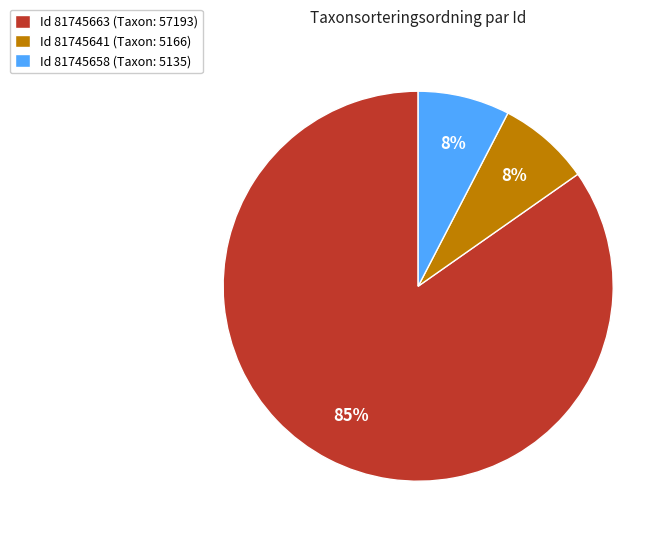

To the nearest percent, what is the combined percentage of Id 81745663 (Taxon: 57193) and Id 81745641 (Taxon: 5166)?

92%